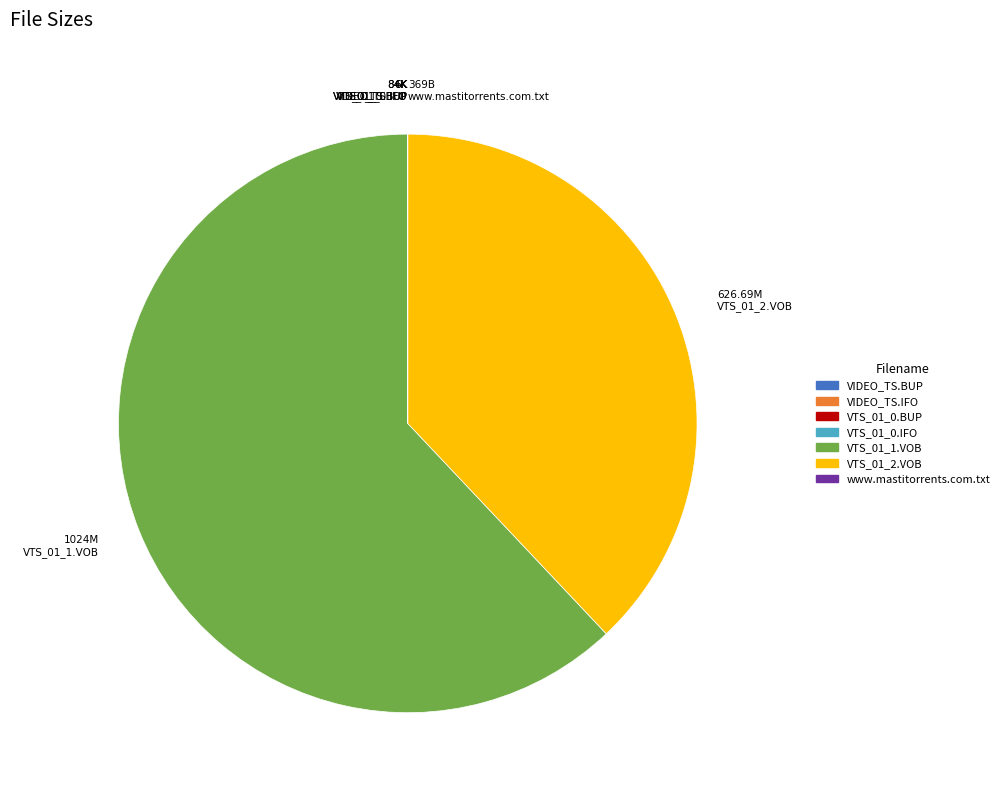

True or false: VTS_01_1.VOB accounts for 76% of the total.

False